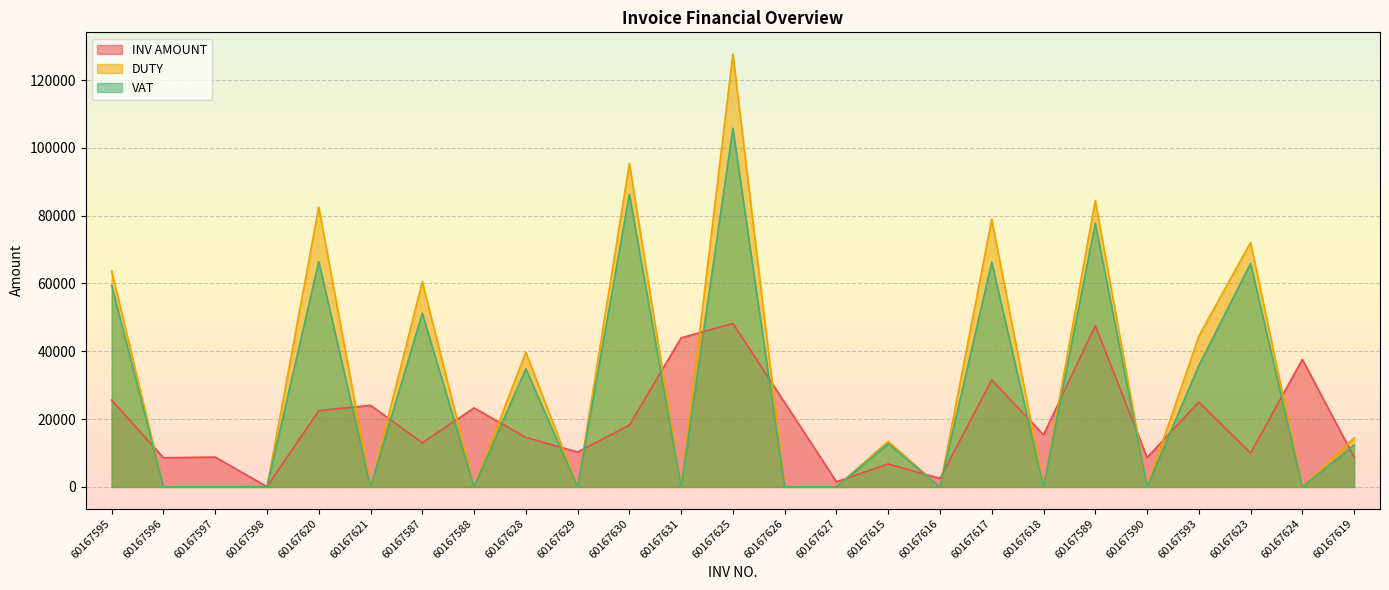

True or false: DUTY has more than 0 points higher than both neighbors.

True